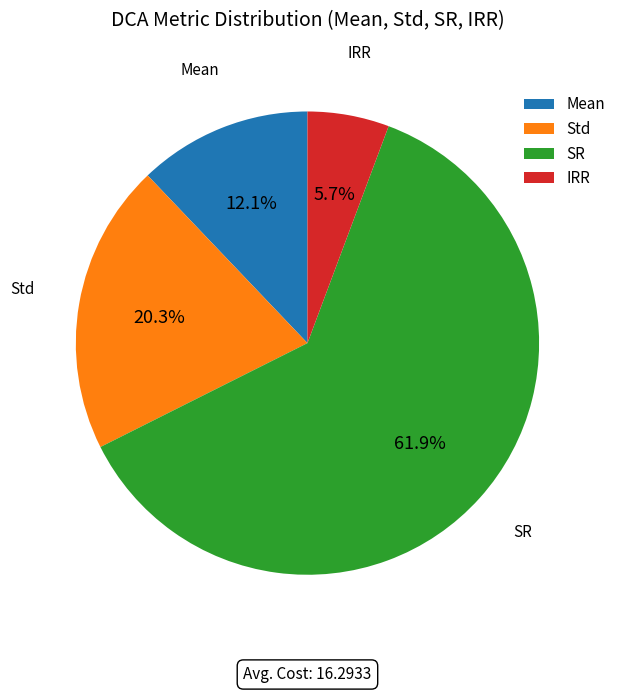

Approximately how many times larger is the value at Mean compared to Std?

0.6